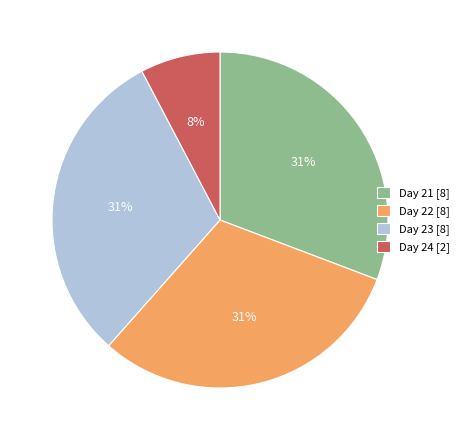

How many slices are in this pie chart?

4